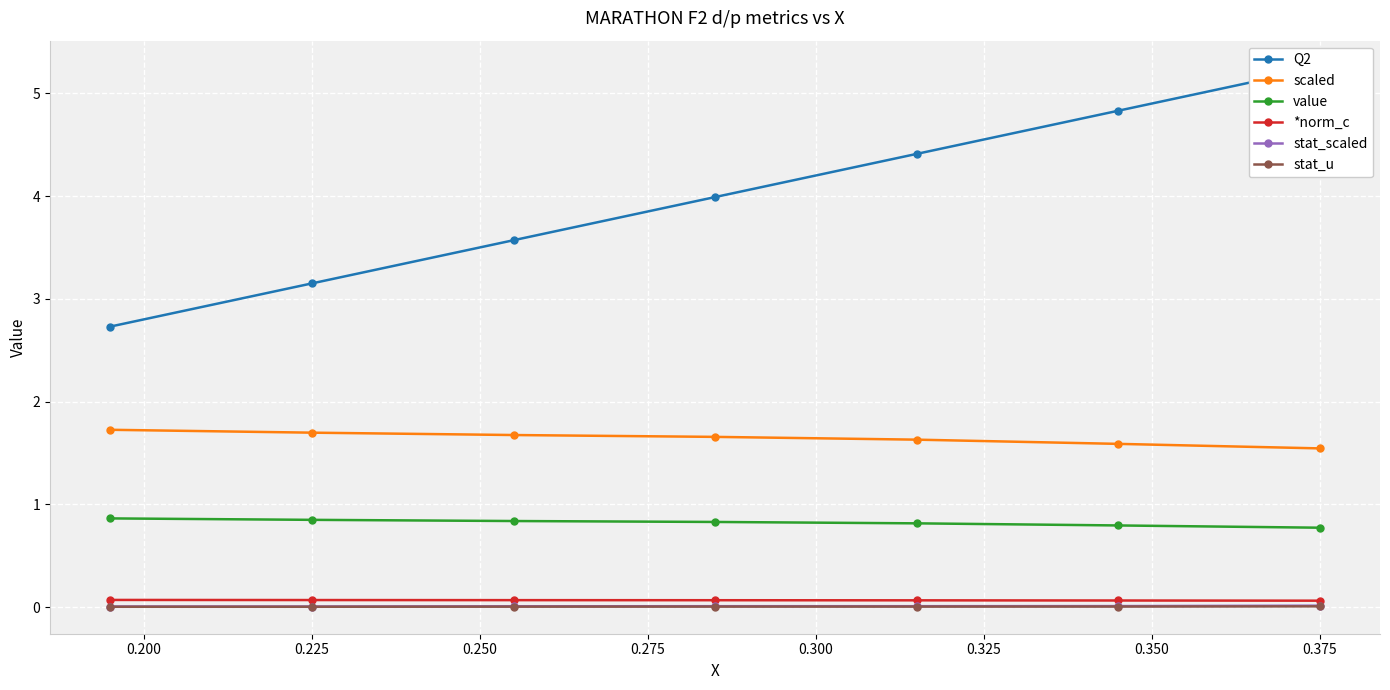

True or false: value and scaled cross at least once.

False